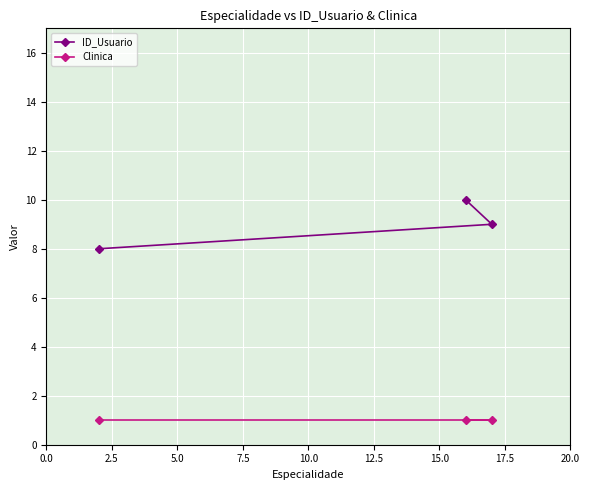

Rank the series by their average value, from lowest to highest.

Clinica, ID_Usuario